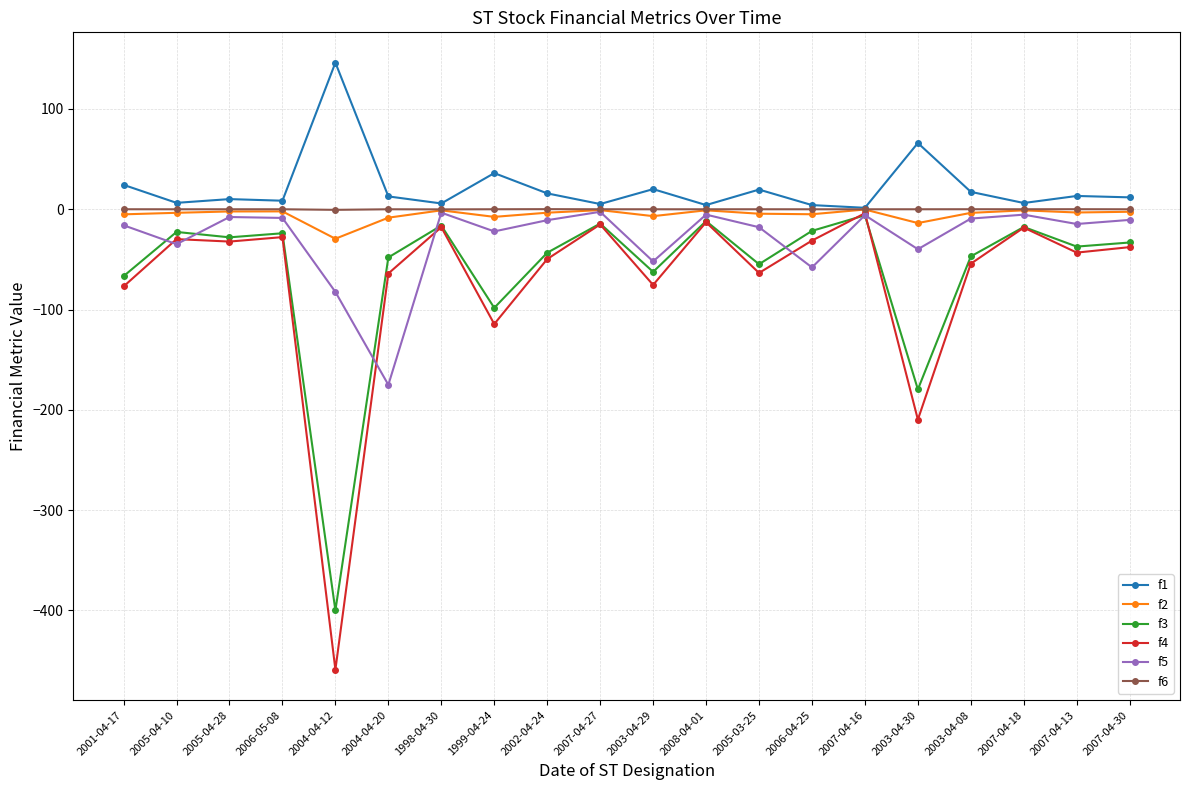

Does the chart have visible grid lines?

Yes